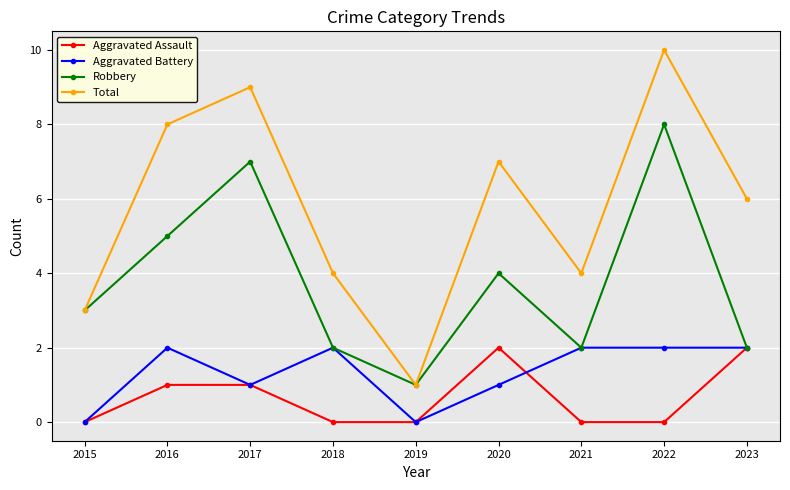

What value does the Total series have at 2020?

7